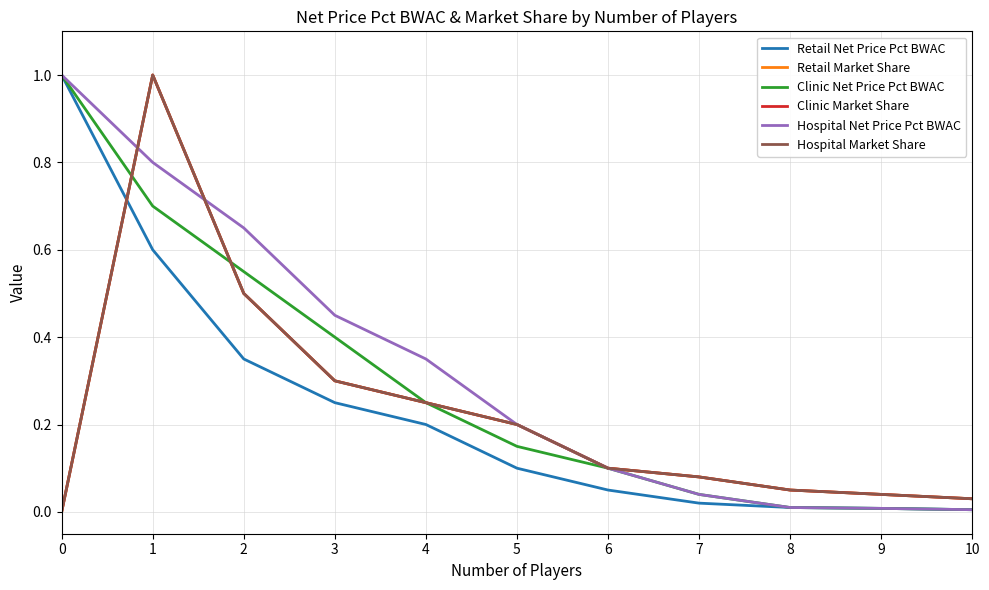

True or false: Clinic Net Price Pct BWAC has more than 0 interior local peaks.

False